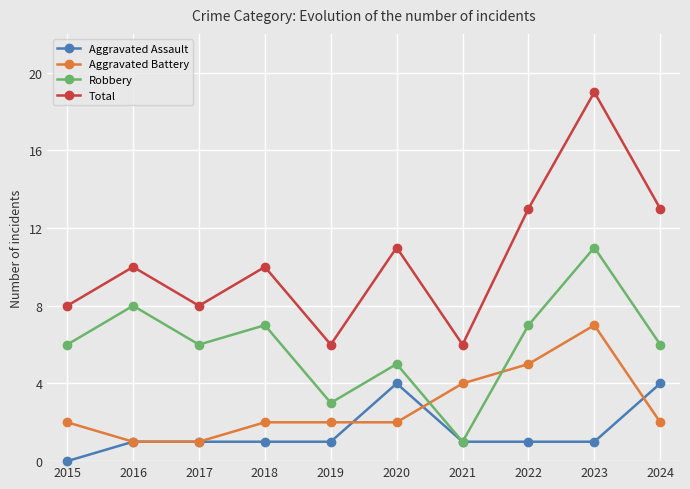

True or false: Aggravated Assault has a value of 1 at 2018.

True